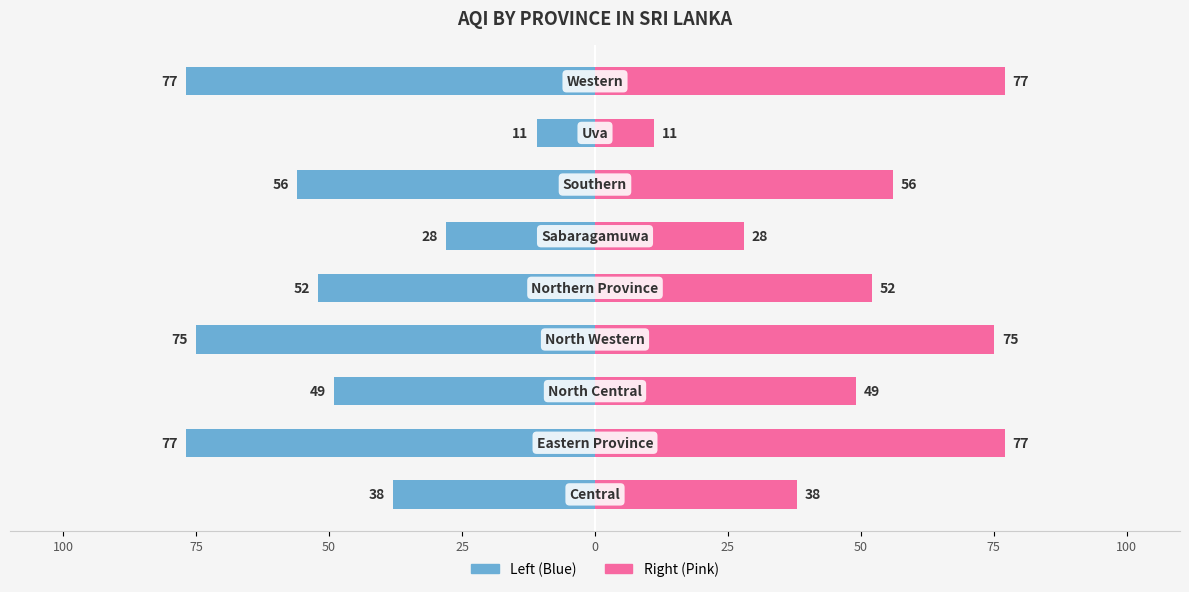

The AQI (right) series shows 26 at 100. True or false?

False